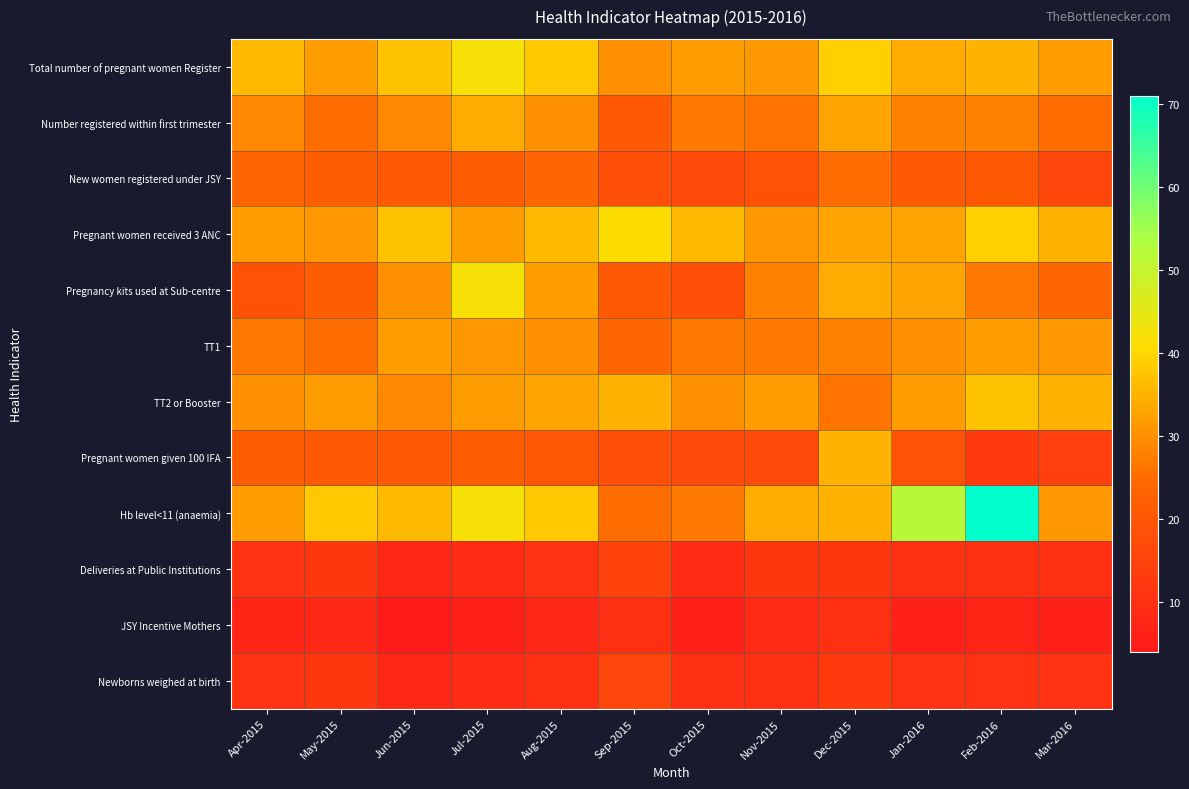

Reading right to left, what are all the values shown in this chart?

Total number of pregnant women Register: Mar-2016=32	Feb-2016=35	Jan-2016=34	Dec-2015=39	Nov-2015=31	Oct-2015=32	Sep-2015=30	Aug-2015=38	Jul-2015=42	Jun-2015=37	May-2015=32	Apr-2015=36
Number registered within first trimester: Mar-2016=25	Feb-2016=28	Jan-2016=28	Dec-2015=33	Nov-2015=26	Oct-2015=27	Sep-2015=21	Aug-2015=30	Jul-2015=34	Jun-2015=29	May-2015=25	Apr-2015=29
New women registered under JSY: Mar-2016=16	Feb-2016=21	Jan-2016=21	Dec-2015=25	Nov-2015=19	Oct-2015=17	Sep-2015=18	Aug-2015=24	Jul-2015=22	Jun-2015=21	May-2015=22	Apr-2015=24
Pregnant women received 3 ANC: Mar-2016=35	Feb-2016=39	Jan-2016=33	Dec-2015=33	Nov-2015=31	Oct-2015=36	Sep-2015=41	Aug-2015=36	Jul-2015=32	Jun-2015=37	May-2015=31	Apr-2015=32
Pregnancy kits used at Sub-centre: Mar-2016=24	Feb-2016=27	Jan-2016=33	Dec-2015=34	Nov-2015=28	Oct-2015=18	Sep-2015=21	Aug-2015=32	Jul-2015=42	Jun-2015=30	May-2015=22	Apr-2015=19
TT1: Mar-2016=31	Feb-2016=32	Jan-2016=30	Dec-2015=28	Nov-2015=27	Oct-2015=27	Sep-2015=24	Aug-2015=30	Jul-2015=31	Jun-2015=32	May-2015=25	Apr-2015=27
TT2 or Booster: Mar-2016=35	Feb-2016=37	Jan-2016=32	Dec-2015=26	Nov-2015=32	Oct-2015=30	Sep-2015=35	Aug-2015=33	Jul-2015=32	Jun-2015=29	May-2015=32	Apr-2015=30
Pregnant women given 100 IFA: Mar-2016=14	Feb-2016=13	Jan-2016=19	Dec-2015=35	Nov-2015=17	Oct-2015=17	Sep-2015=18	Aug-2015=20	Jul-2015=22	Jun-2015=21	May-2015=21	Apr-2015=22
Hb level<11 (anaemia): Mar-2016=31	Feb-2016=71	Jan-2016=52	Dec-2015=35	Nov-2015=34	Oct-2015=27	Sep-2015=25	Aug-2015=38	Jul-2015=42	Jun-2015=36	May-2015=38	Apr-2015=32
Deliveries at Public Institutions: Mar-2016=10	Feb-2016=10	Jan-2016=10	Dec-2015=12	Nov-2015=12	Oct-2015=9	Sep-2015=15	Aug-2015=11	Jul-2015=9	Jun-2015=8	May-2015=12	Apr-2015=11
JSY Incentive Mothers: Mar-2016=6	Feb-2016=7	Jan-2016=6	Dec-2015=10	Nov-2015=9	Oct-2015=6	Sep-2015=10	Aug-2015=8	Jul-2015=6	Jun-2015=4	May-2015=8	Apr-2015=7
Newborns weighed at birth: Mar-2016=11	Feb-2016=11	Jan-2016=11	Dec-2015=13	Nov-2015=10	Oct-2015=10	Sep-2015=16	Aug-2015=10	Jul-2015=9	Jun-2015=8	May-2015=12	Apr-2015=11